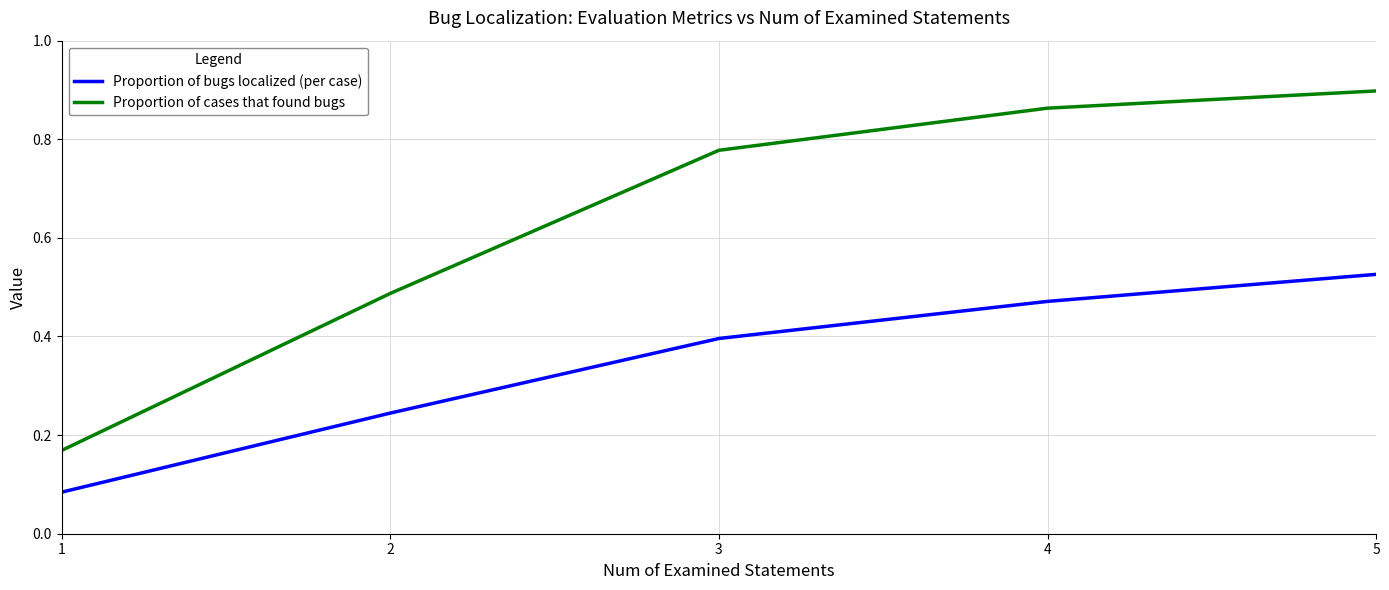

Between 1 and 5, which series saw the biggest shift?

Proportion of cases that found bugs